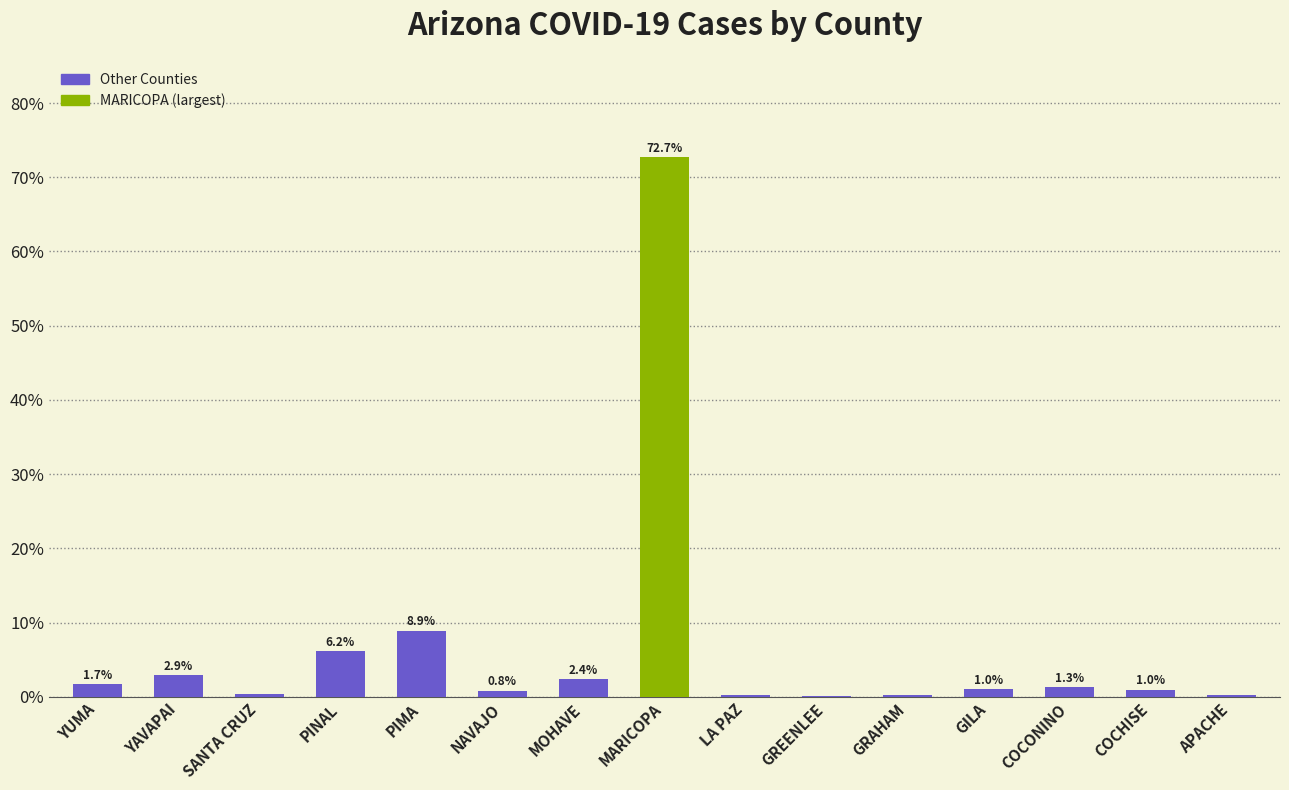

Read the value at MARICOPA.

72.7